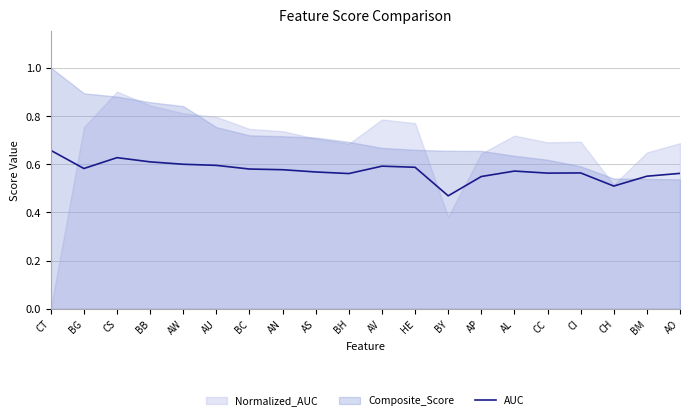

The value at HE is 0.6. True or false?

True